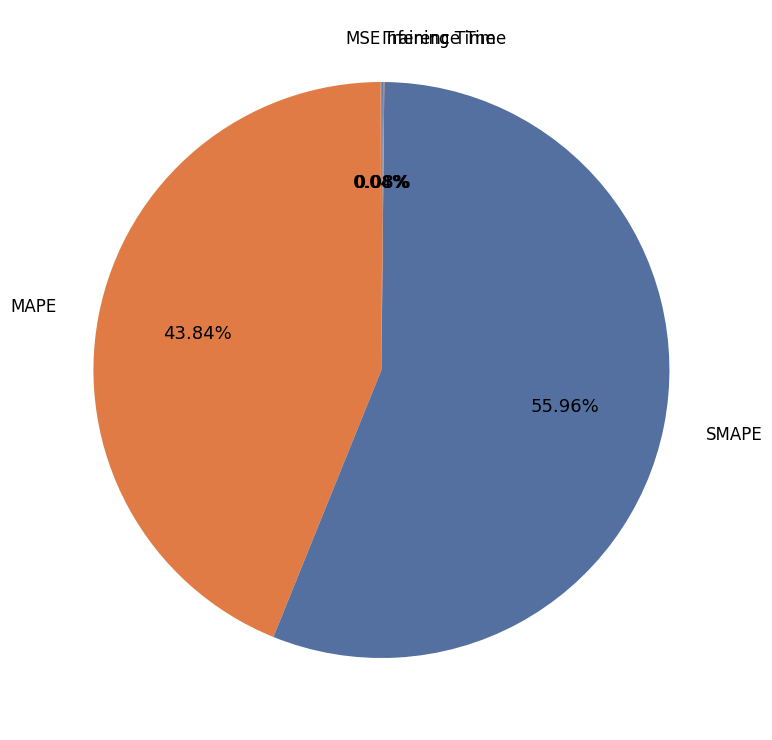

What is the smallest slice in the pie chart?

MSE